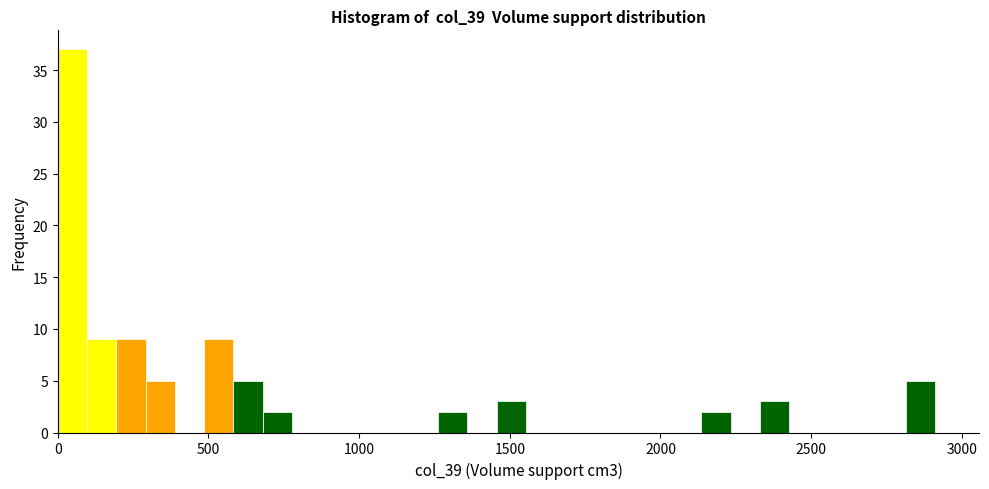

Around what value on the x-axis is the tallest bar? Give the approximate position of its centre, as read against the axis.

50